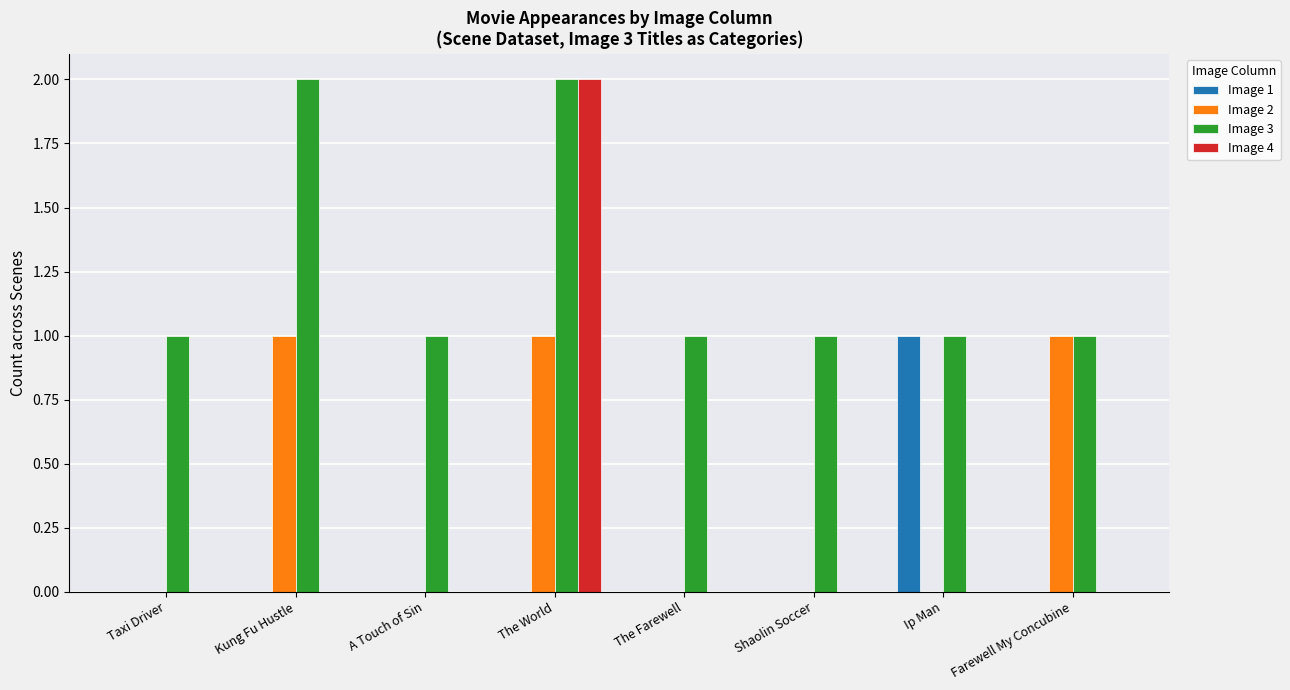

Is the value of Image 1 at Shaolin Soccer greater than the value of Image 3 at Ip Man?

No